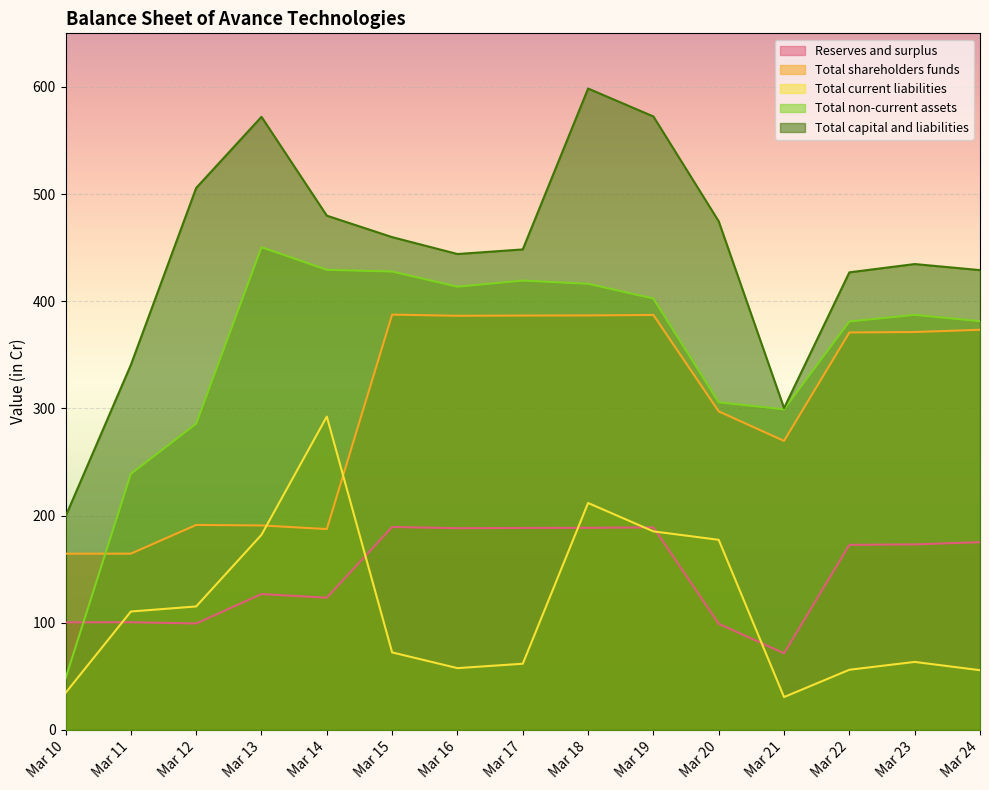

What is the value of the Total shareholders funds point at the 9th from the left?

386.8